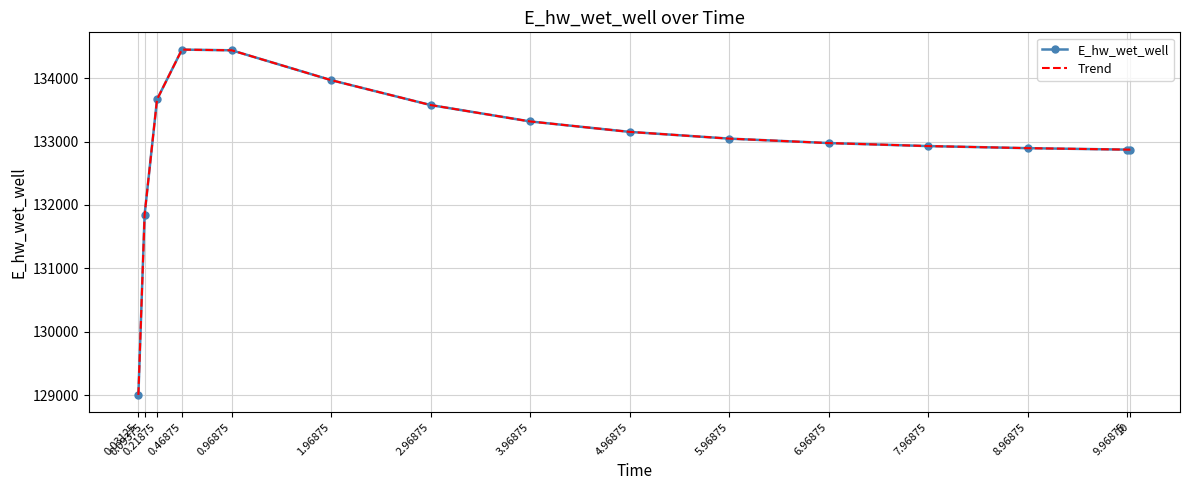

Reading right to left, what are all the values shown in this chart?

E_hw_wet_well: 132871.5	132872.0	132895.2	132928.1	132975.6	133045.7	133151.8	133316.3	133574.8	133967.5	134438.4	134449.5	133663.4	131844.6	129003.8
Trend: 132871.5	132872.0	132895.2	132928.1	132975.6	133045.7	133151.8	133316.3	133574.8	133967.5	134438.4	134449.5	133663.4	131844.6	129003.8